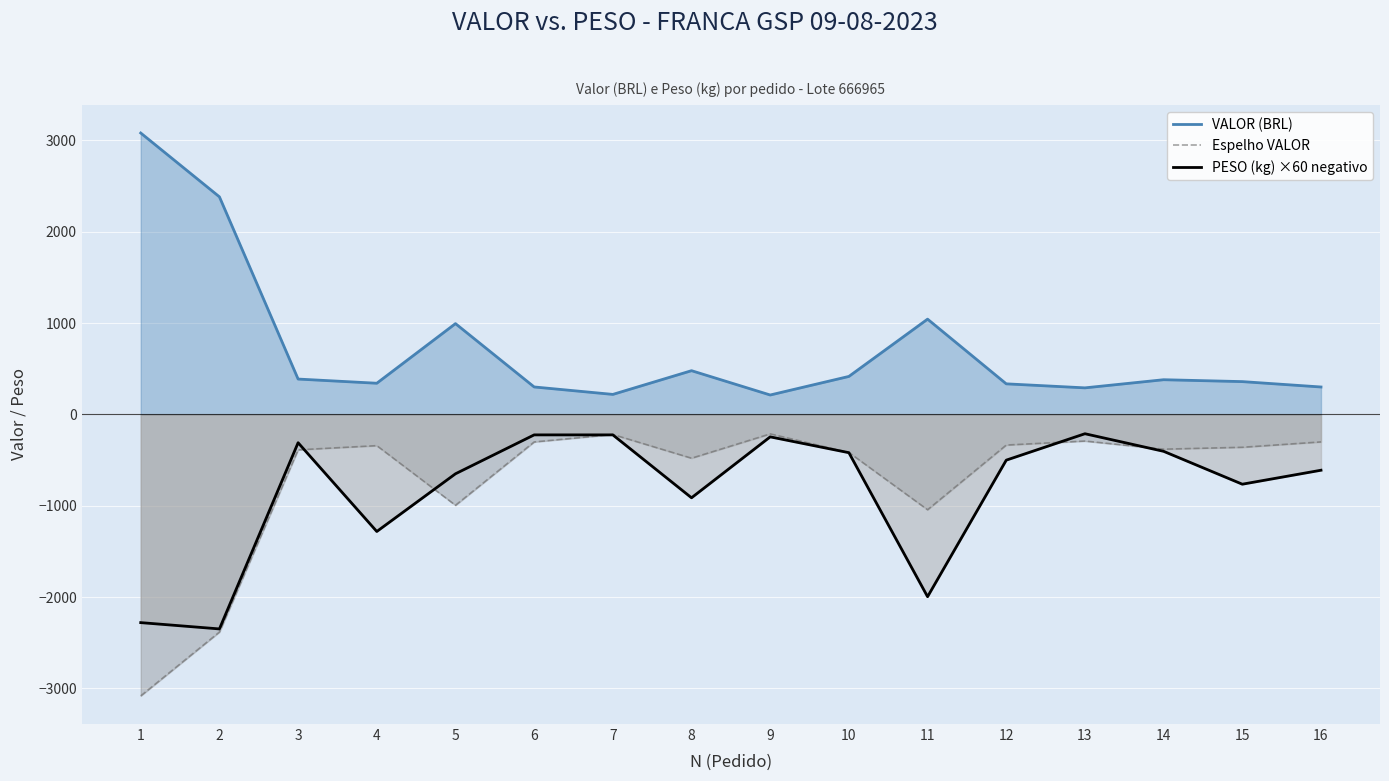

What are all the series names shown in the legend?

VALOR (BRL), Espelho VALOR, PESO (kg) ×60 negativo